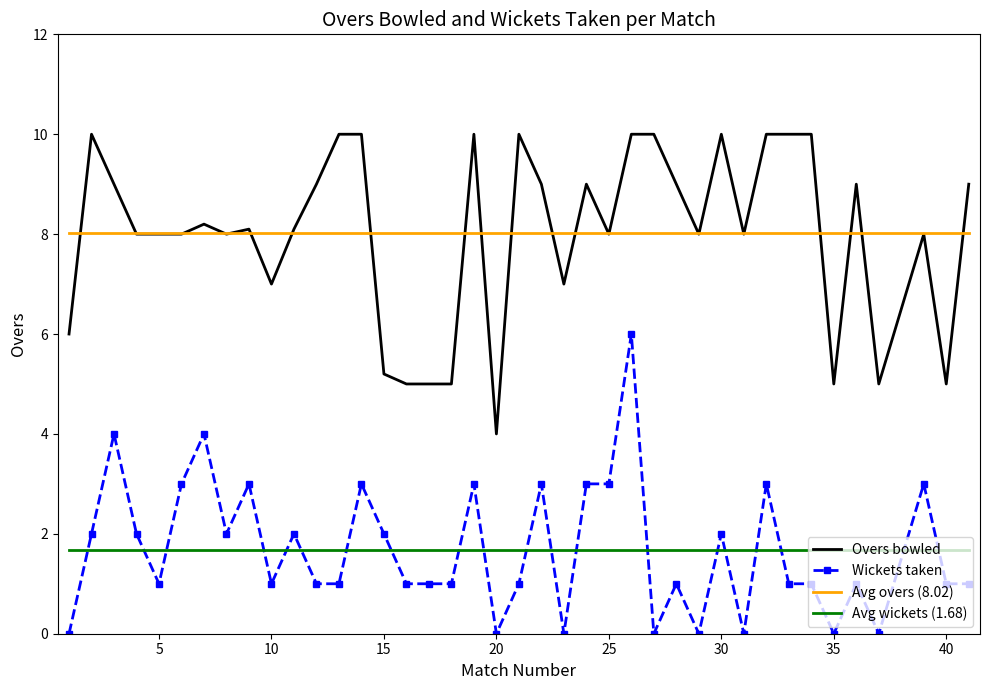

List the series in order of their peak value, highest first.

Overs bowled, Avg overs (8.02), Wickets taken, Avg wickets (1.68)